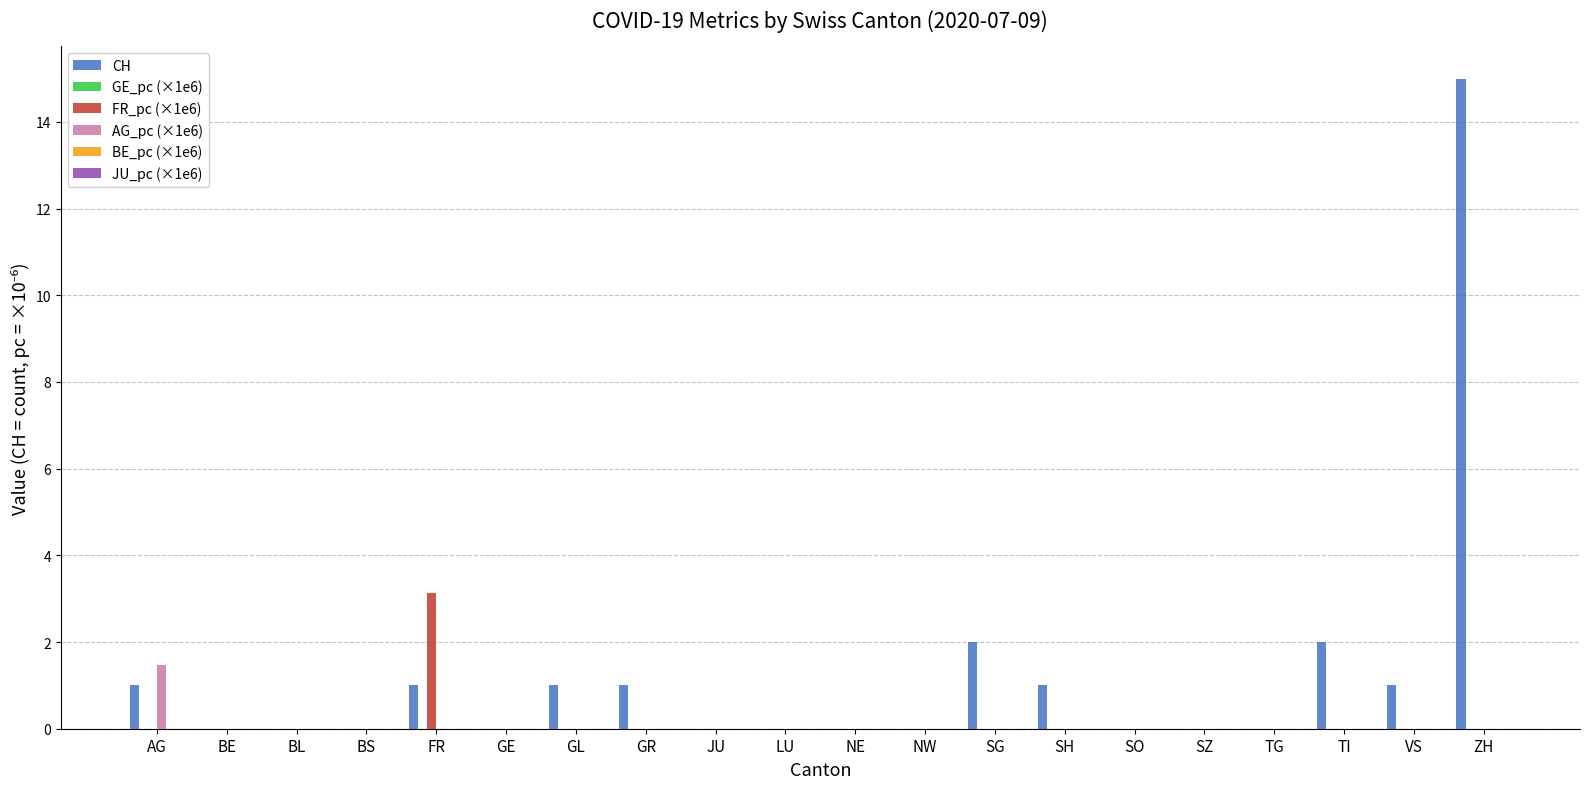

Does the chart contain stacked bars?

No